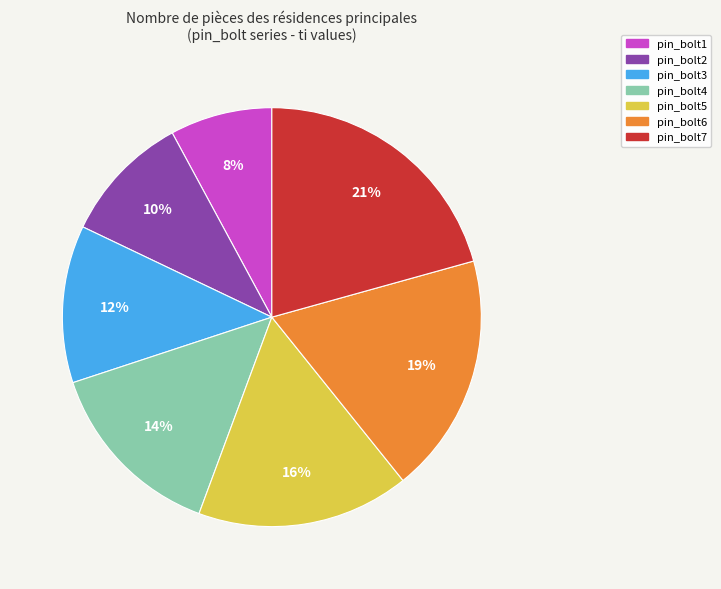

Is pin_bolt3 the majority of the pie?

No